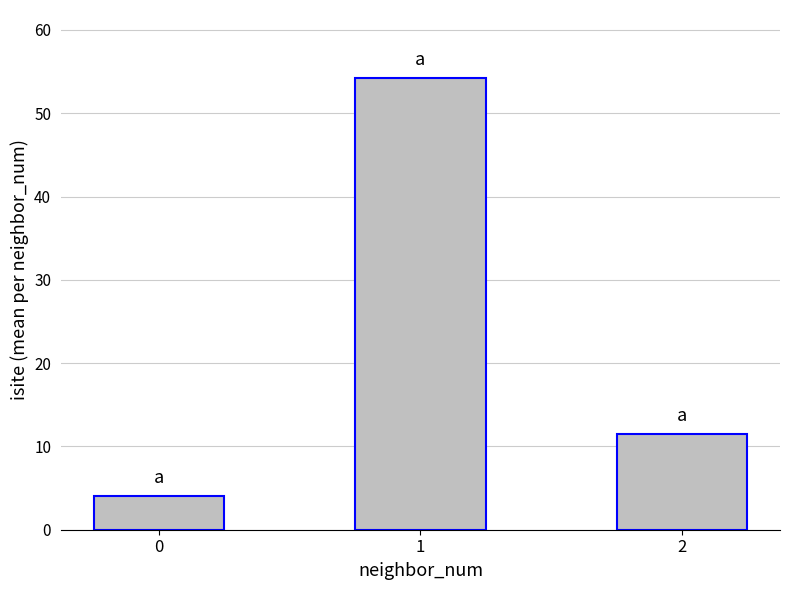

Is it true that the value at 2 is 15.0?

False